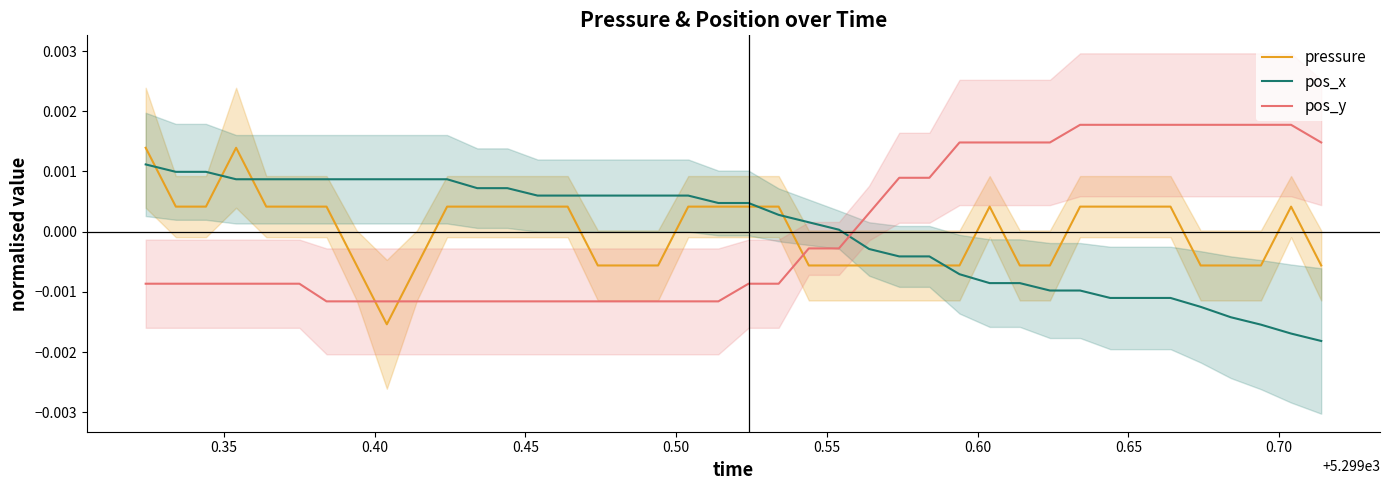

True or false: pos_x has more than 0 interior local peaks.

False